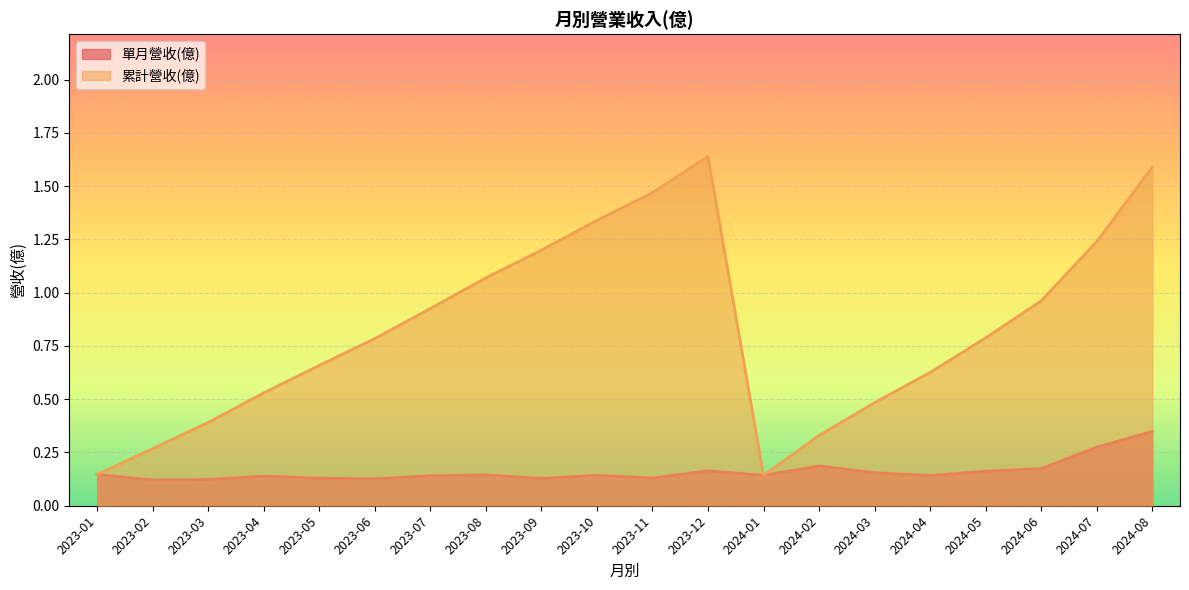

What are all the series names shown in the legend?

單月營收(億), 累計營收(億)